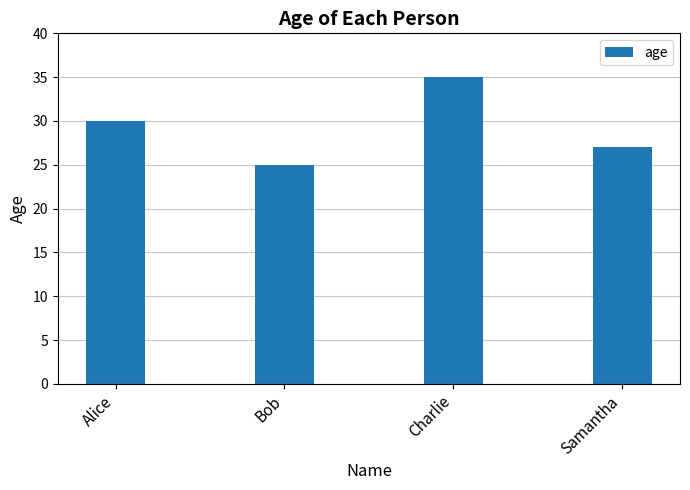

The chart shows a value of 55 at Charlie. True or false?

False